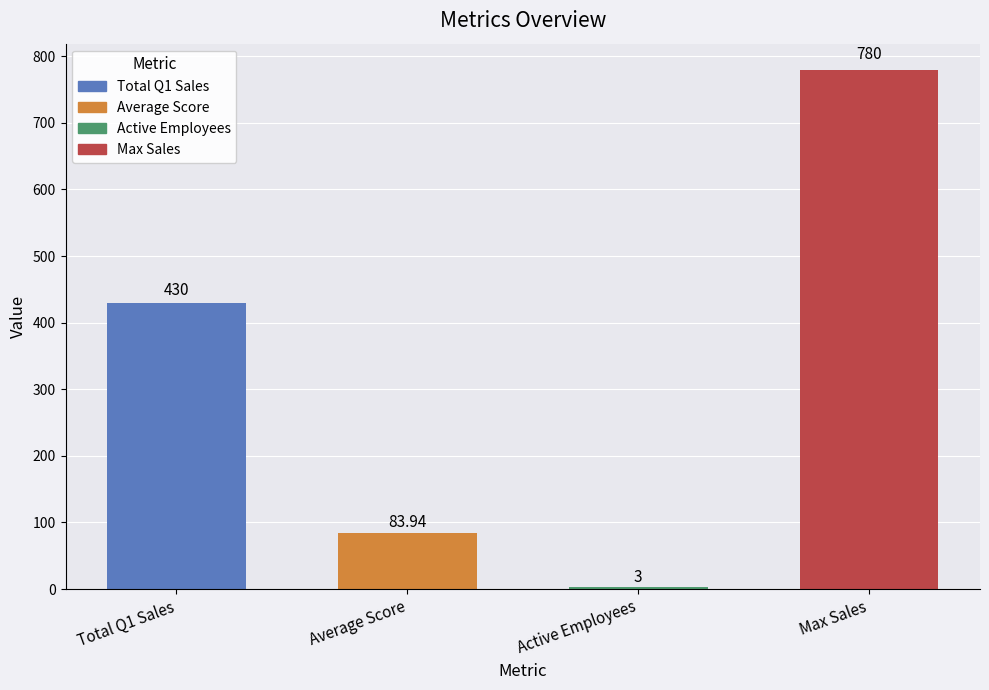

What is the sum of all values?

1296.9